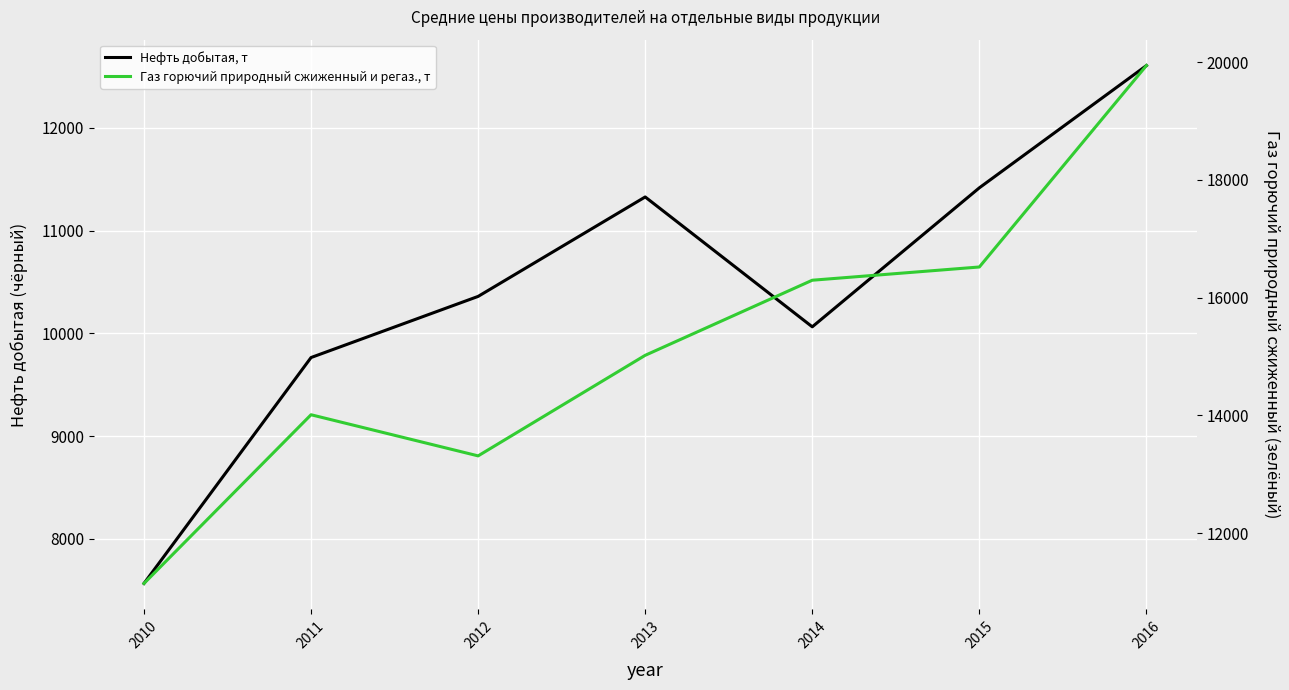

Where is Газ горючий природный сжиженный и регаз., т nearest to the value 15543?

2013